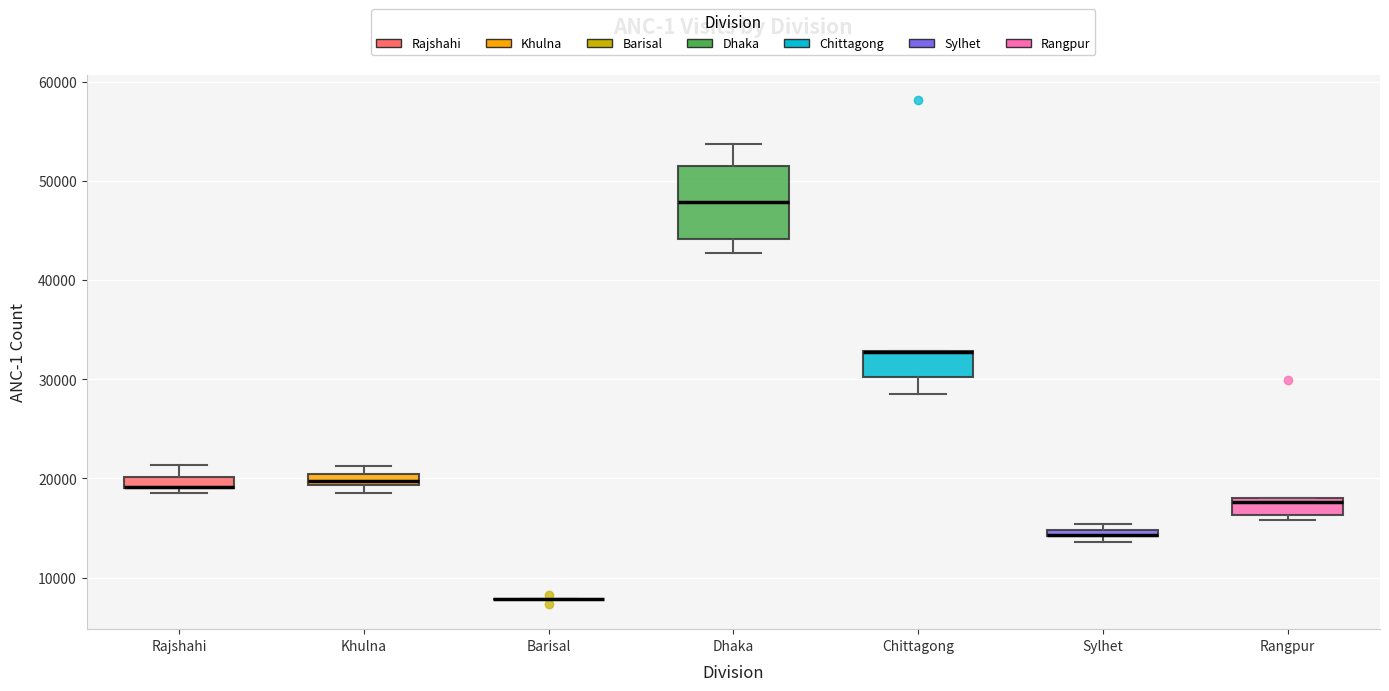

Comparing the boxes themselves (not the whiskers), which one is the tallest?

Dhaka